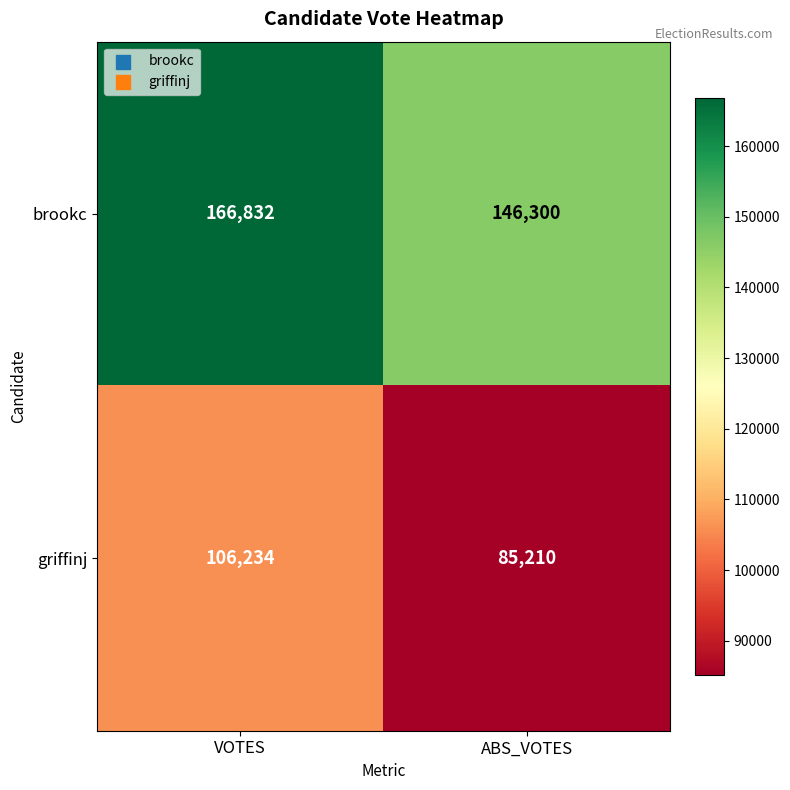

Read the griffinj value at ABS_VOTES.

85210